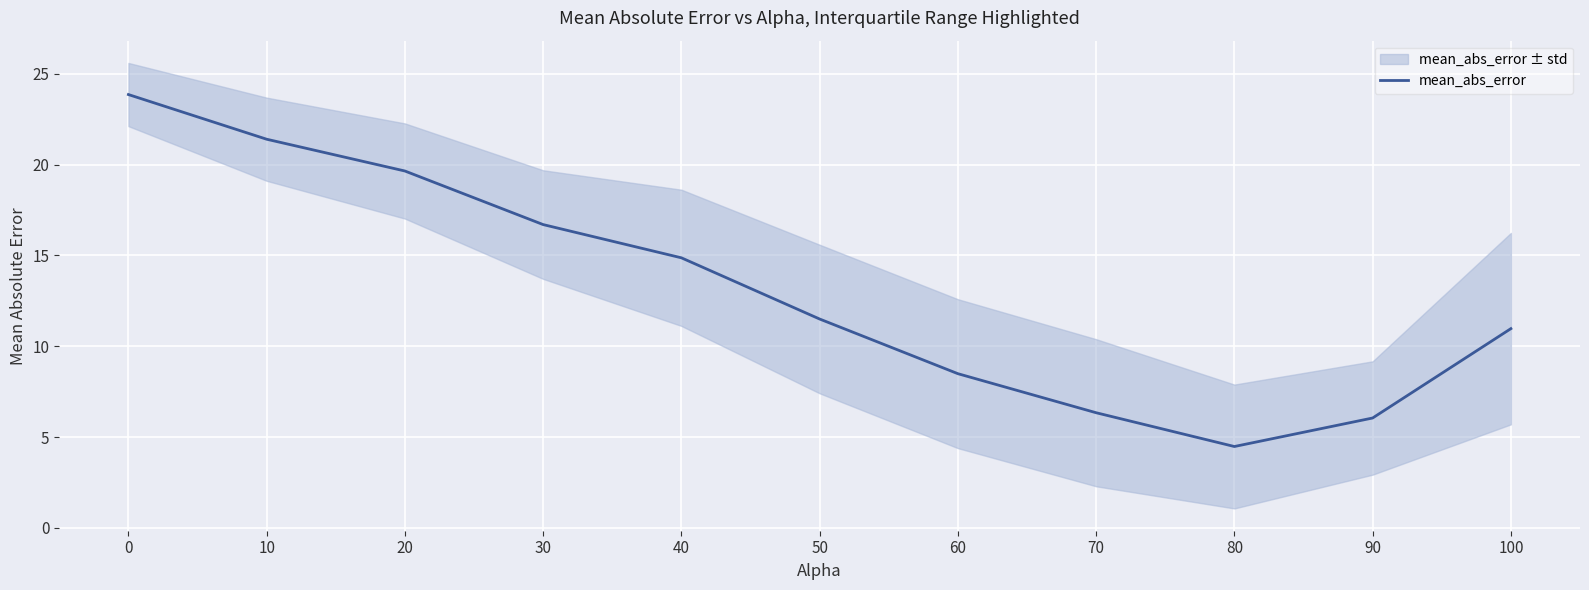

Where is the first local minimum?

80